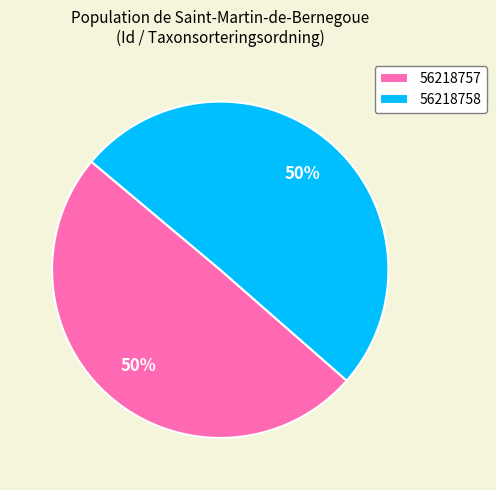

To the nearest percent, what is the combined percentage of 56218758 and 56218757?

100%